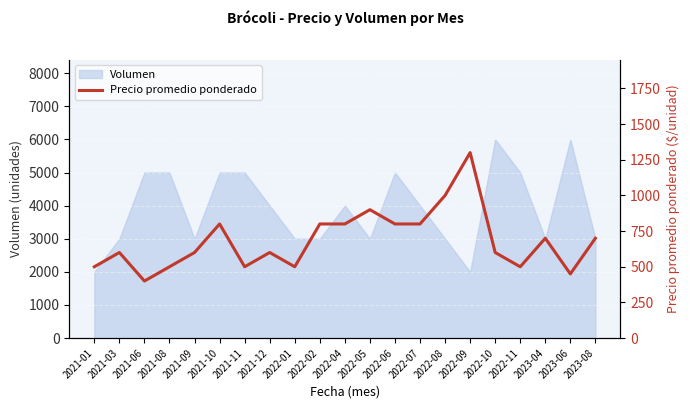

Reading left to right, extract all data points from this chart.

2021-01=500	2021-03=600	2021-06=400	2021-08=500	2021-09=600	2021-10=800	2021-11=500	2021-12=600	2022-01=500	2022-02=800	2022-04=800	2022-05=900	2022-06=800	2022-07=800	2022-08=1000	2022-09=1300	2022-10=600	2022-11=500	2023-04=700	2023-06=450	2023-08=700